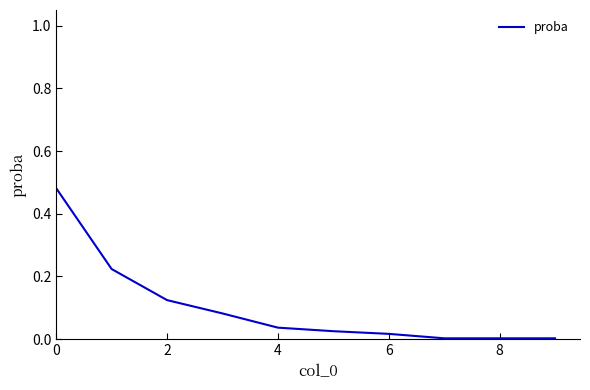

Which category has the lowest value across all series?

7